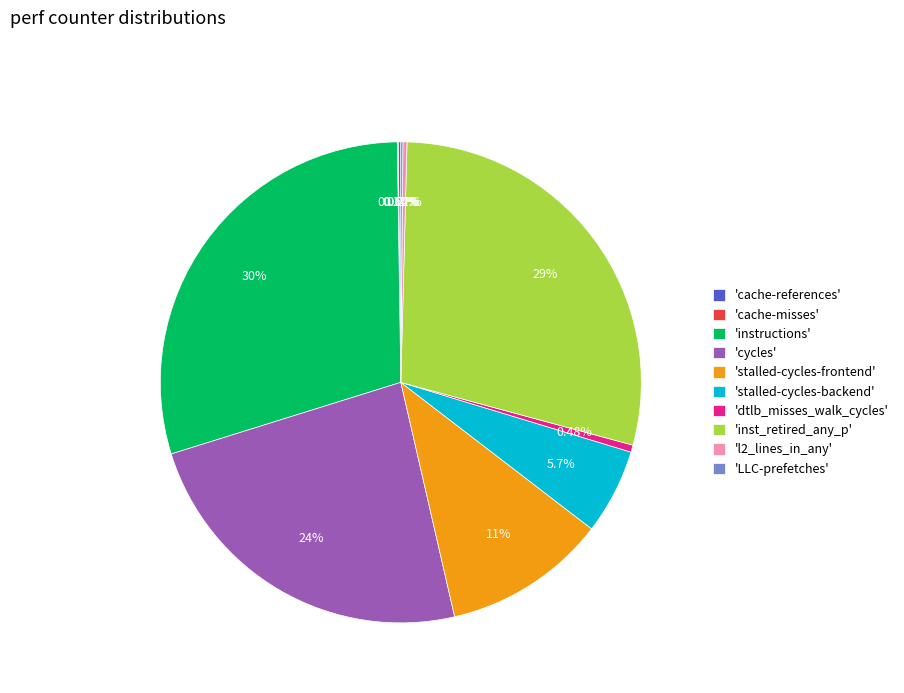

Which slice is the largest?

'instructions'